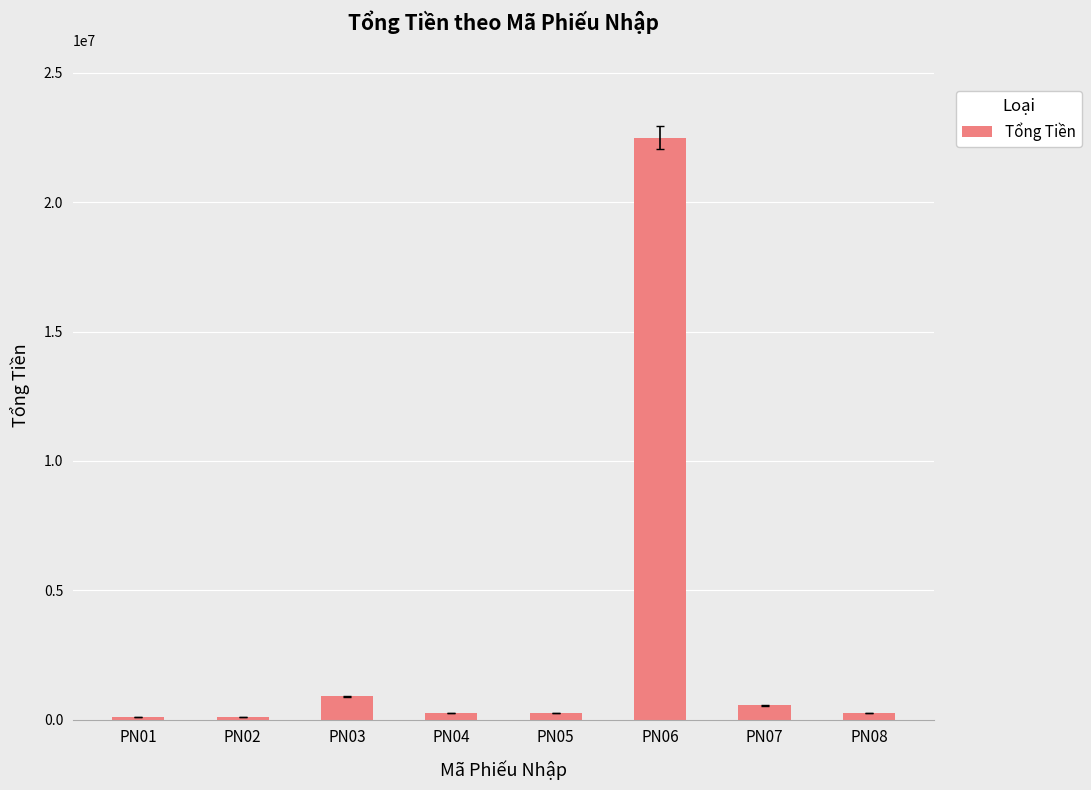

Is it true that the value at PN05 is 250000?

True